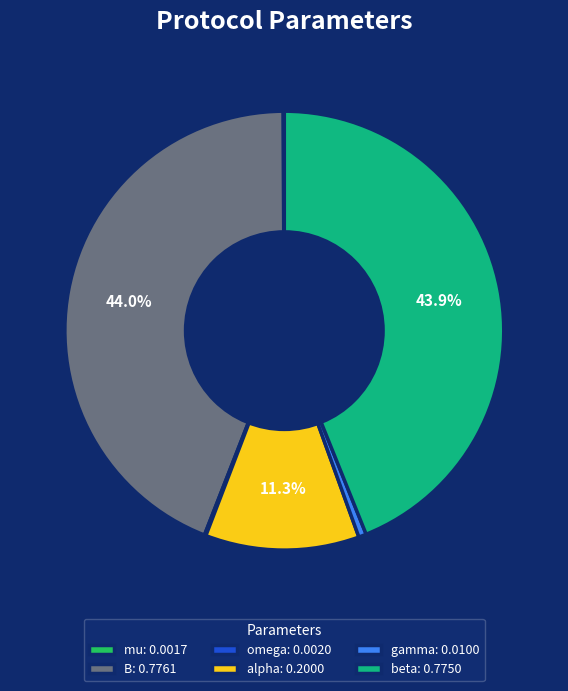

Is there any slice that represents more than half of the pie?

No